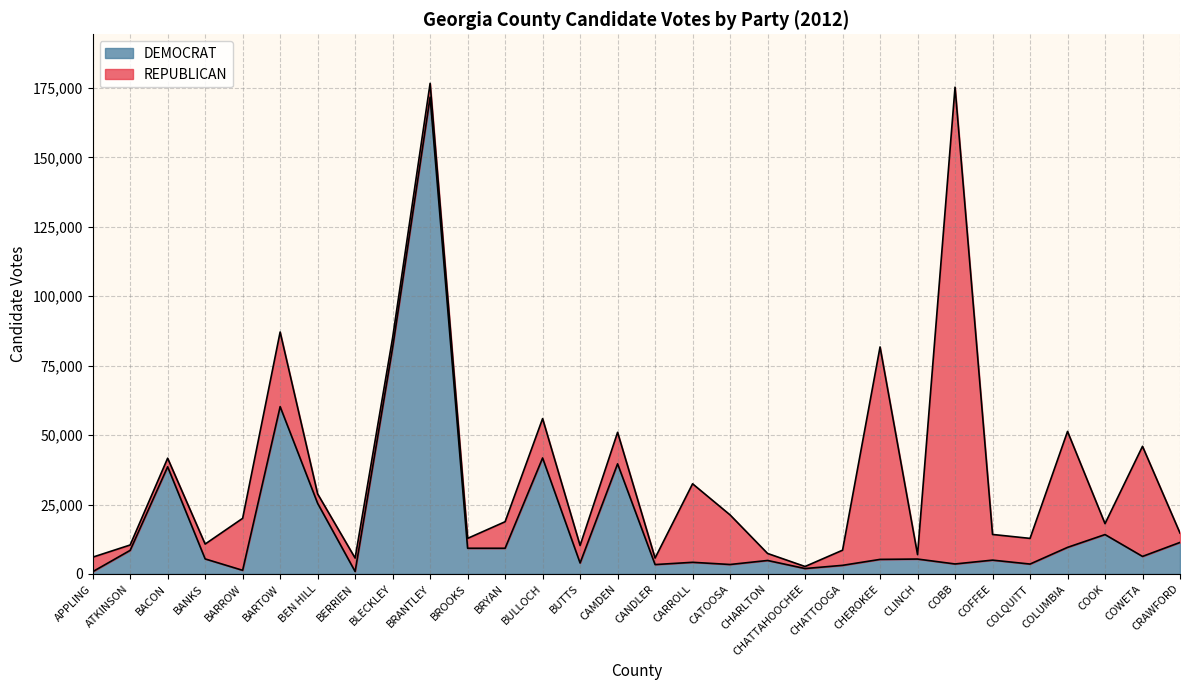

Where is DEMOCRAT nearest to the value 86258?

BLECKLEY